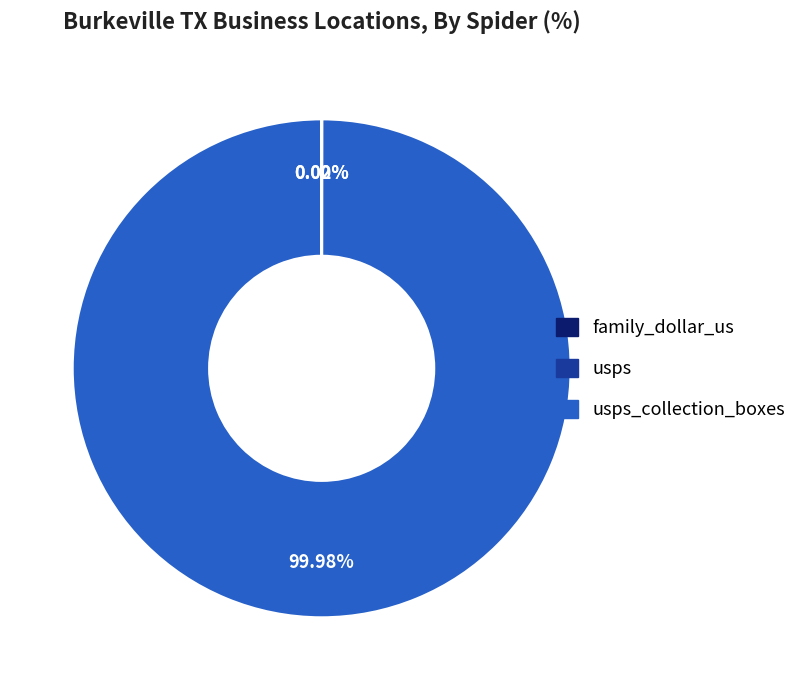

Does any single category account for the majority?

Yes